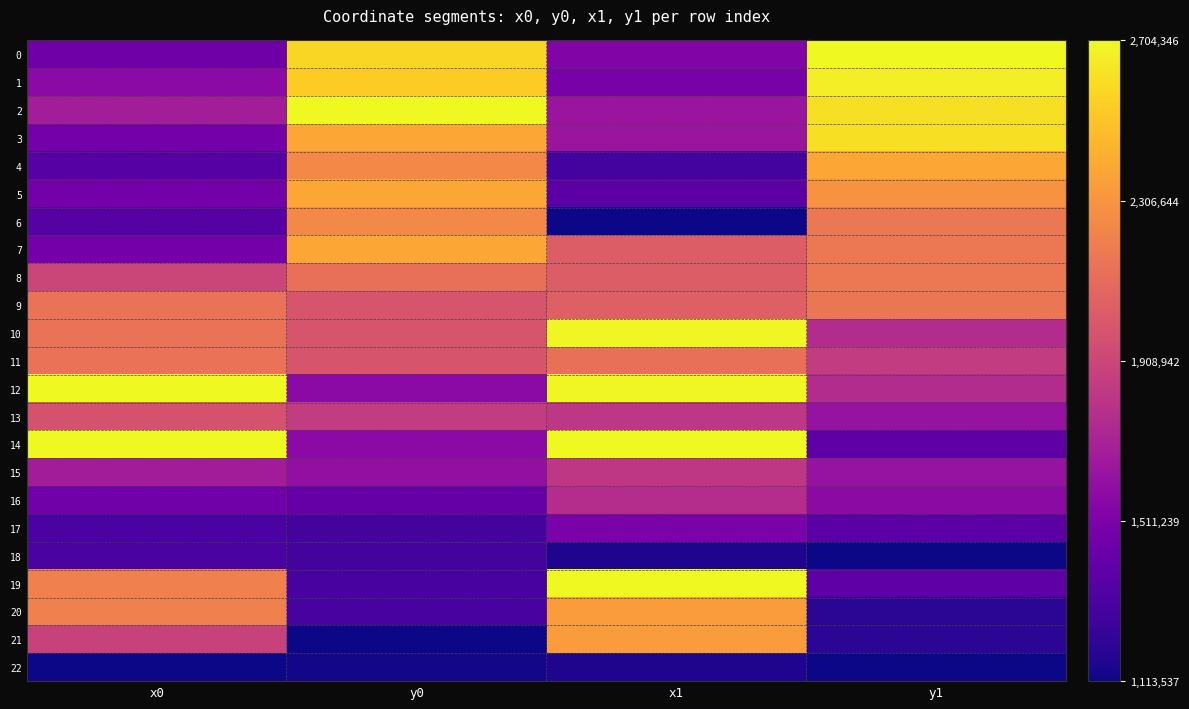

Which series has the largest total across all categories?

12